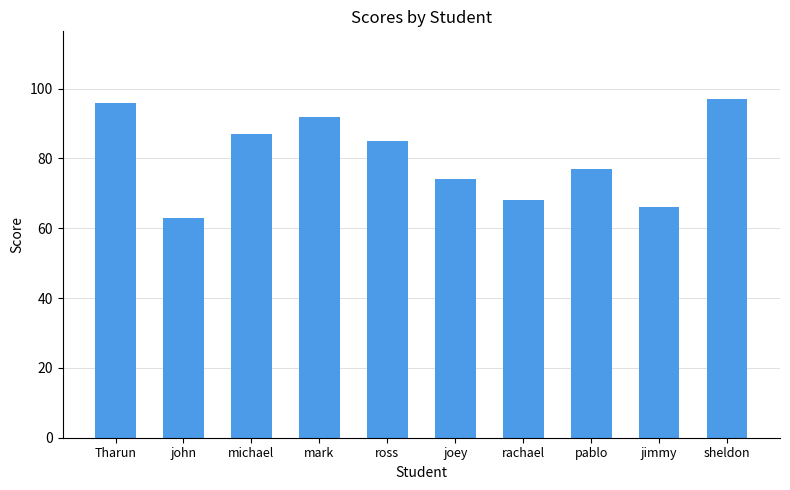

What position from the right is michael?

8